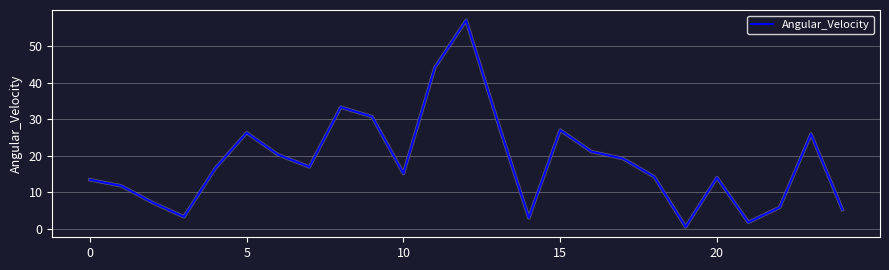

What is the maximum value shown in the chart?

57.0